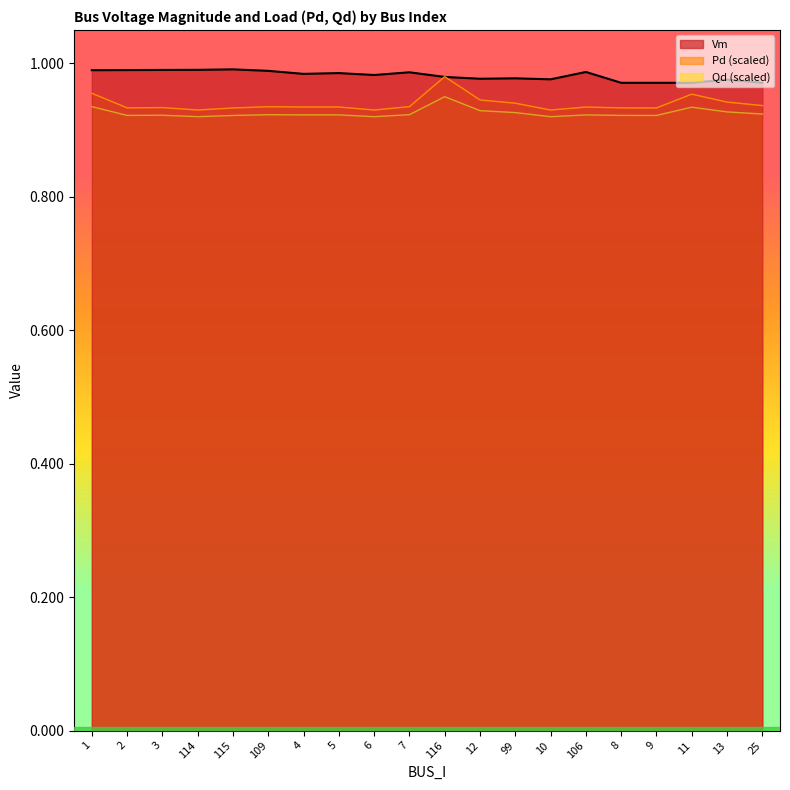

Rank the series by their average value, from highest to lowest.

Vm, Pd (scaled), Qd (scaled)